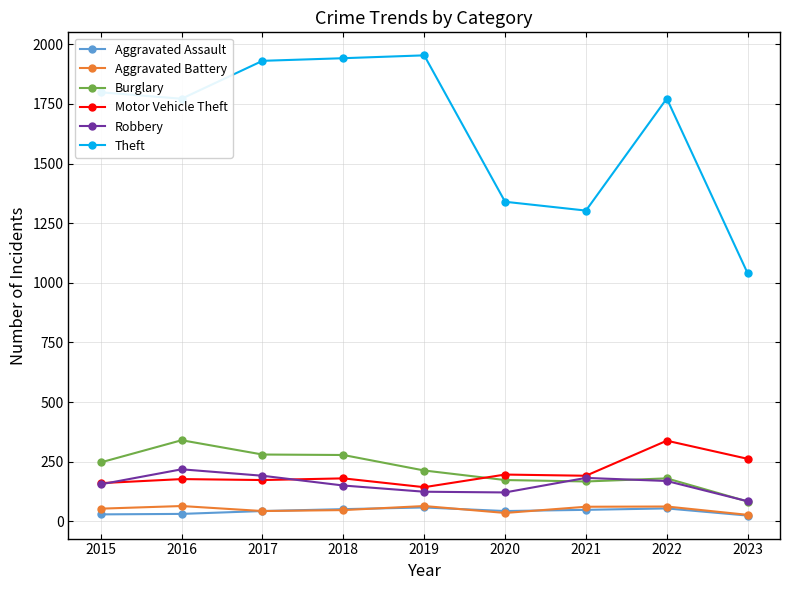

What are all the series names shown in the legend?

Aggravated Assault, Aggravated Battery, Burglary, Motor Vehicle Theft, Robbery, Theft